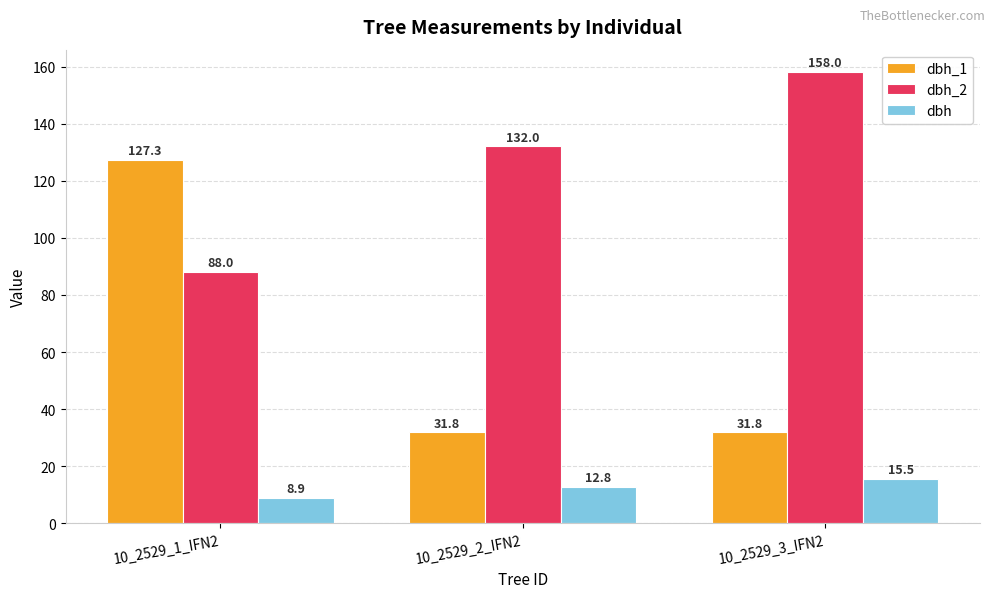

What is the difference between the highest and lowest values at 10_2529_1_IFN2?

118.4